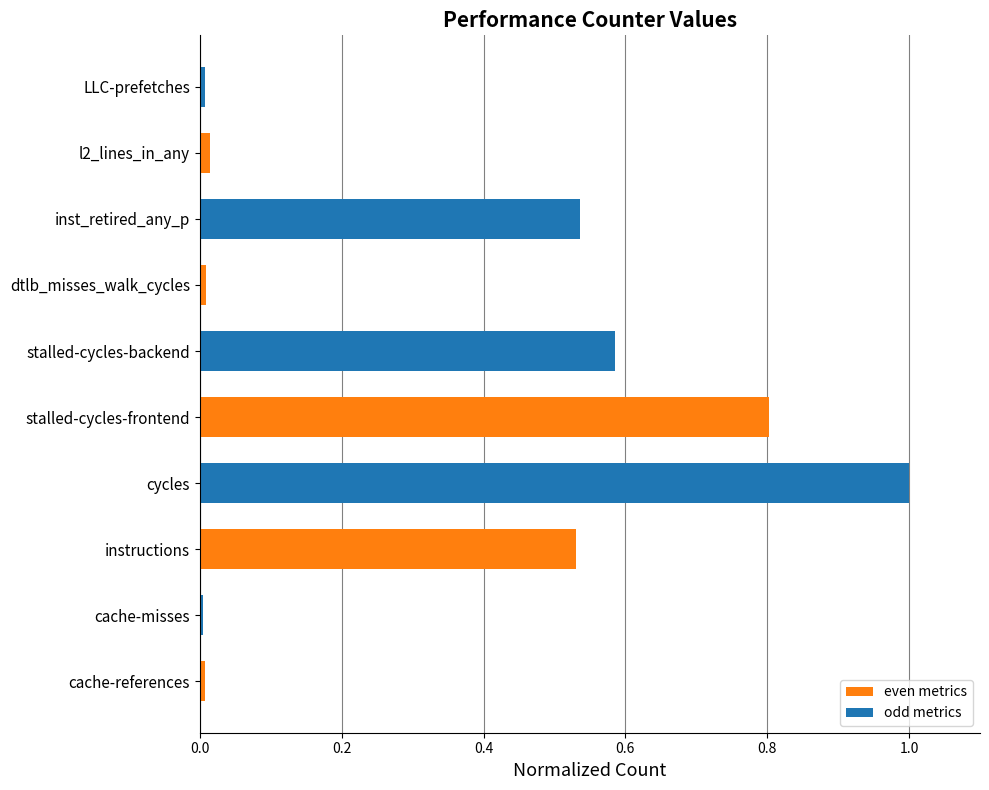

Which category has the highest value across all series?

cycles